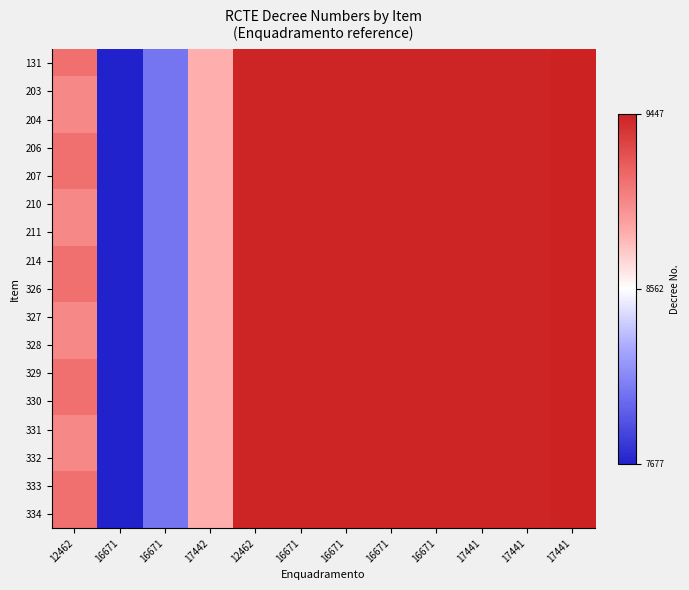

Between 17441 and 17441, which is larger?

17441